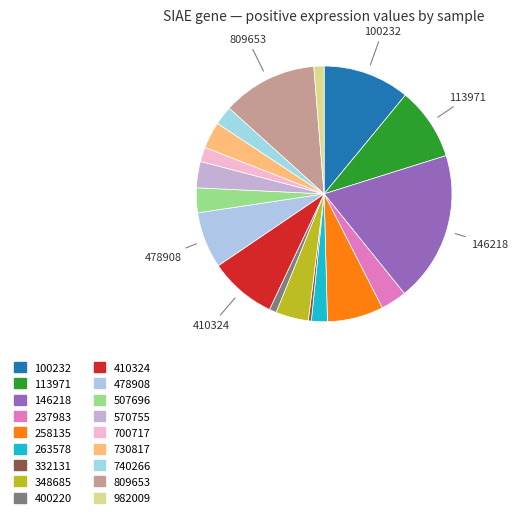

Which category has the biggest portion of the pie?

146218